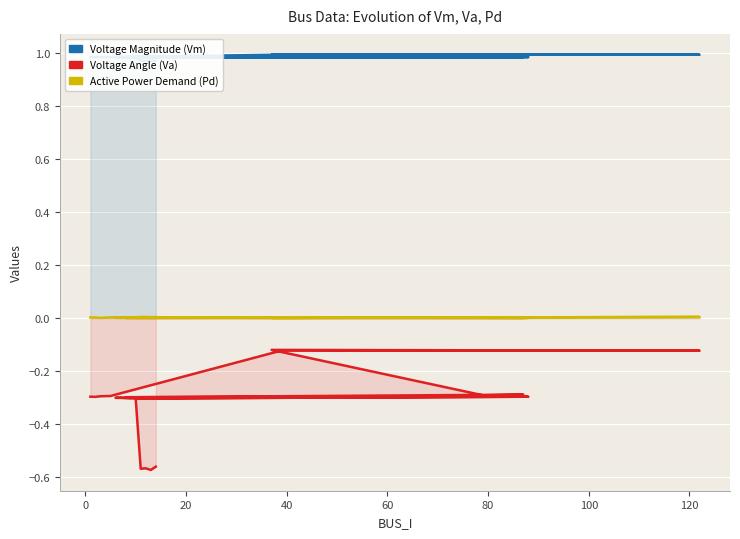

What is the greatest value displayed?

1.0